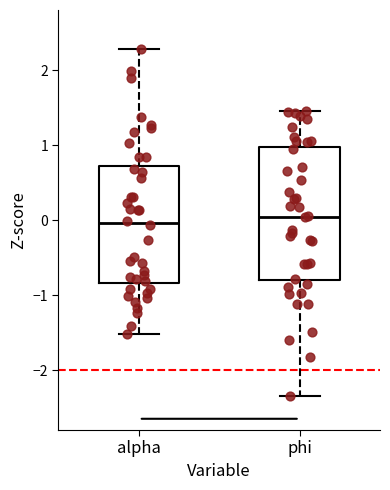

Where does the upper whisker of the box for alpha end on the y-axis? The values are not printed on the chart, so give them approximately, as read against the axis.

2.3